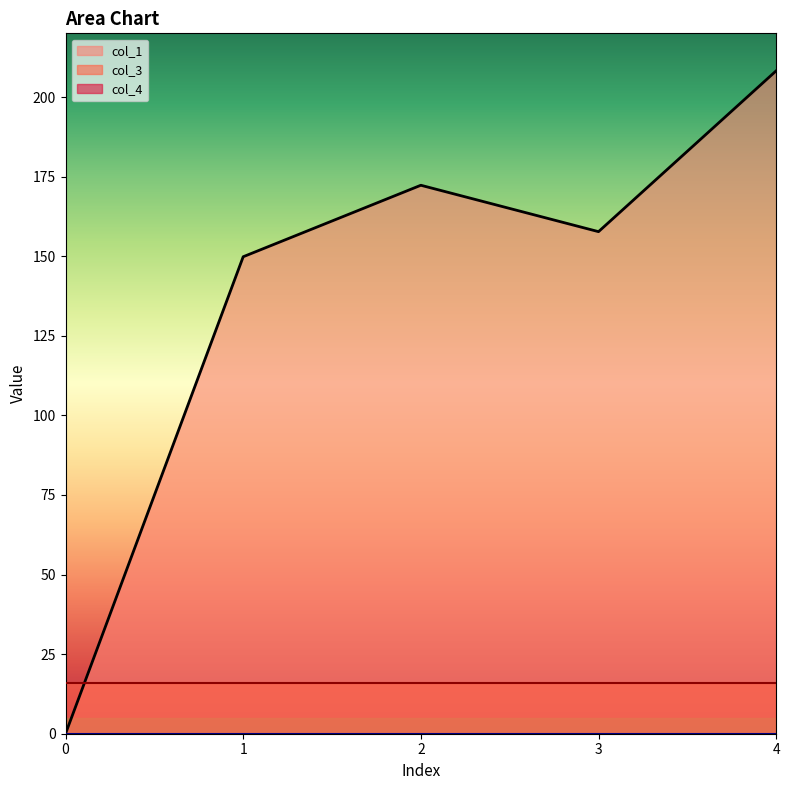

Which series changed the most between 1 and 3?

col_1